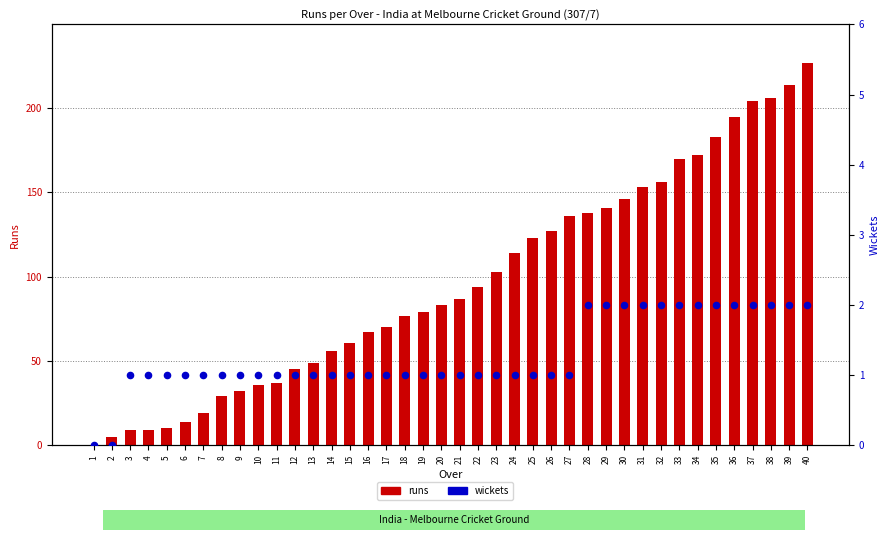

What are all the series names shown in the legend?

runs, wickets